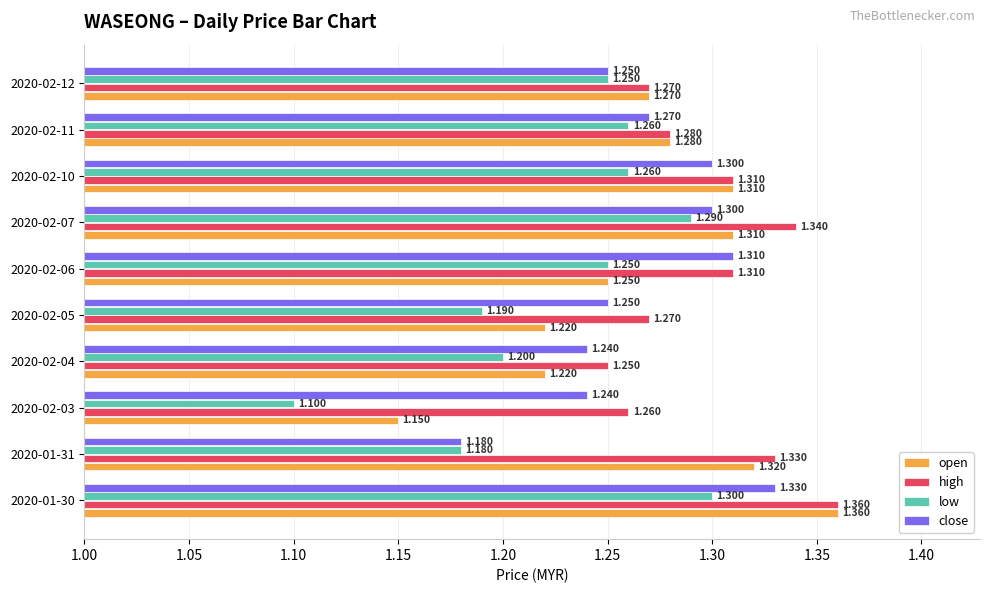

At 2020-02-07, list the series in order from smallest to largest.

low, close, open, high